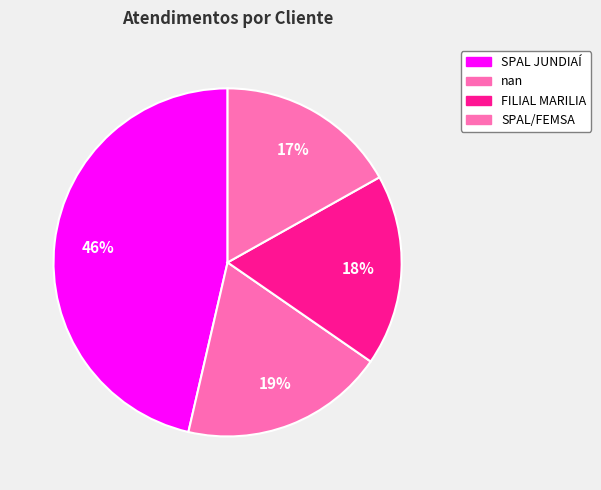

To the nearest percent, what is the difference between the FILIAL MARILIA and nan slice percentages?

1%